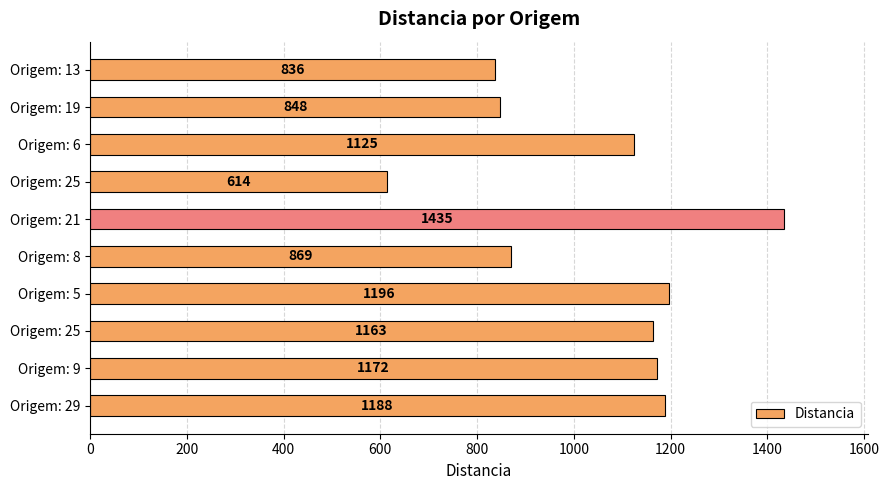

How many series are shown in this chart?

1